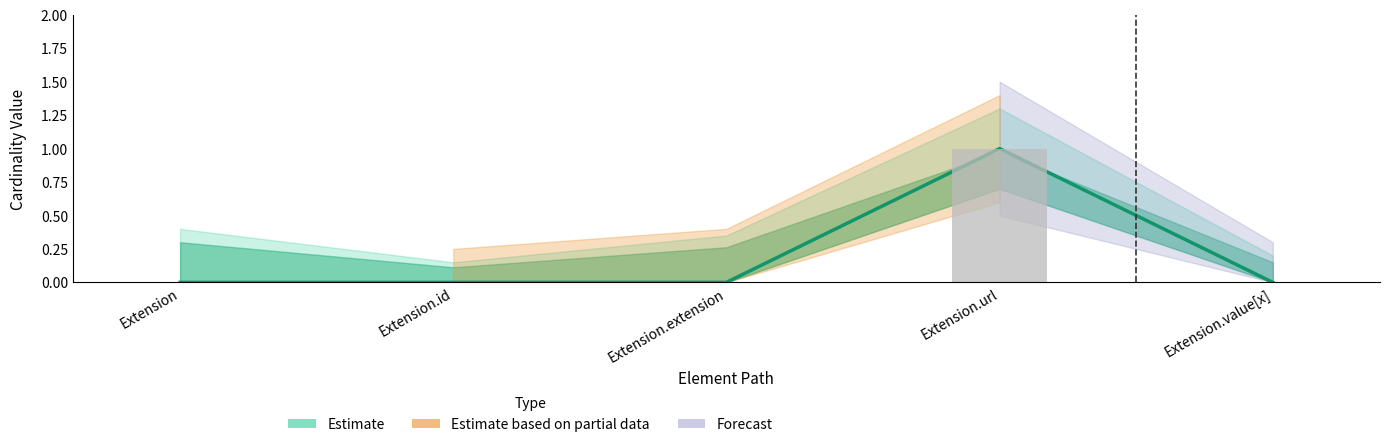

Count the number of categories in the chart.

5